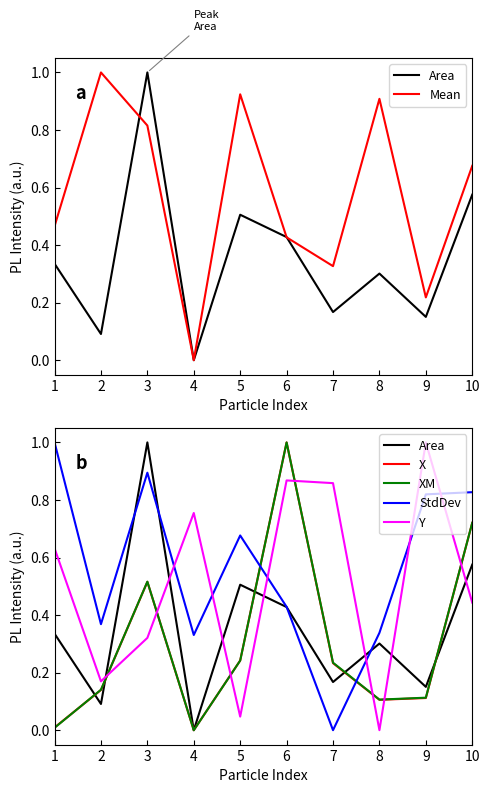

Rank the series at 8 from lowest to highest value.

Y, X, XM, Area, StdDev, Mean